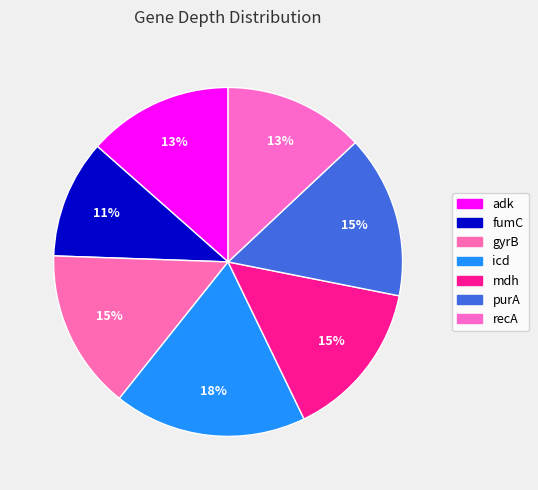

How many slices are in this pie chart?

7